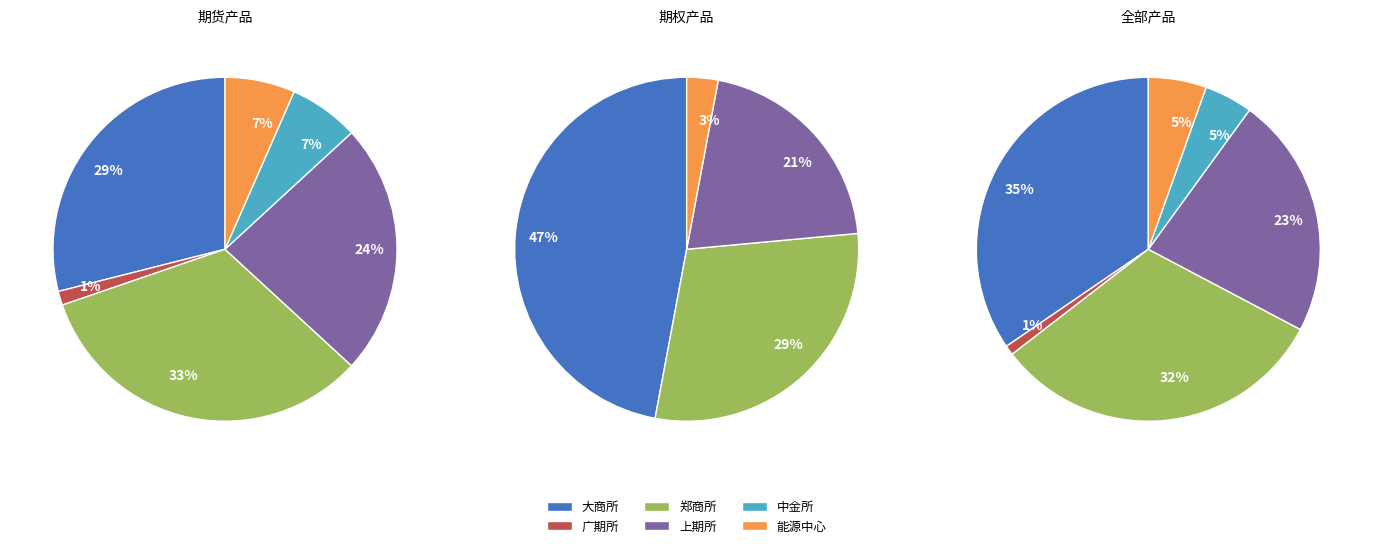

Which has a higher value, 广期所 or 郑商所?

郑商所